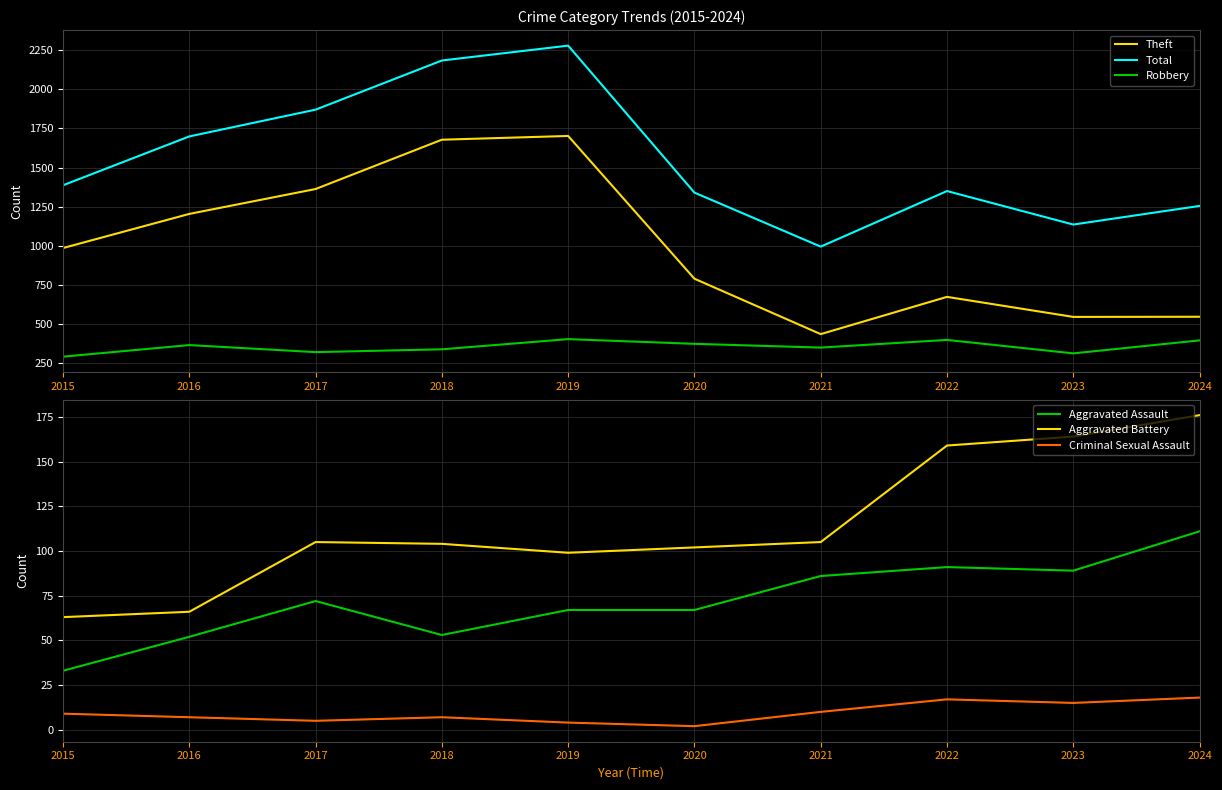

At which category does Aggravated Battery reach its first local peak?

2017